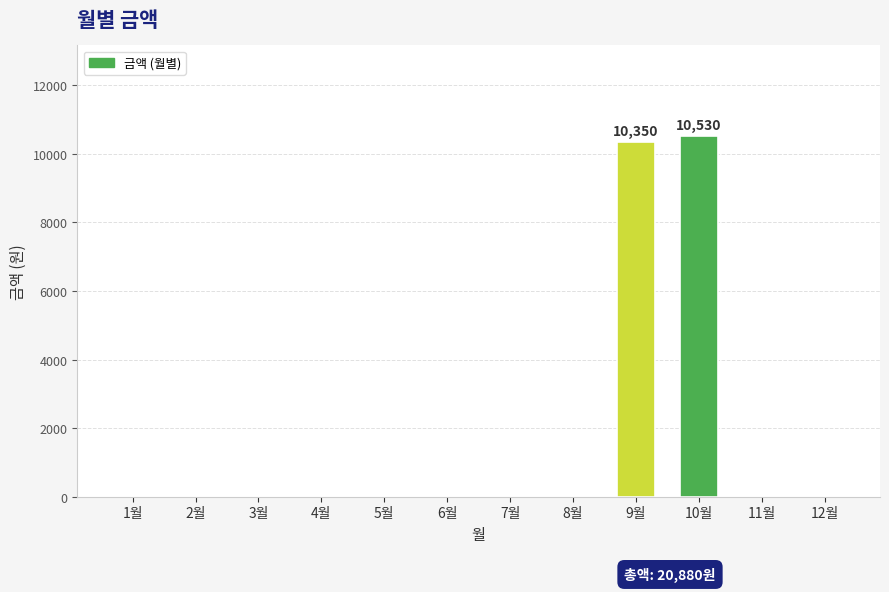

What is the sum of all values?

20880